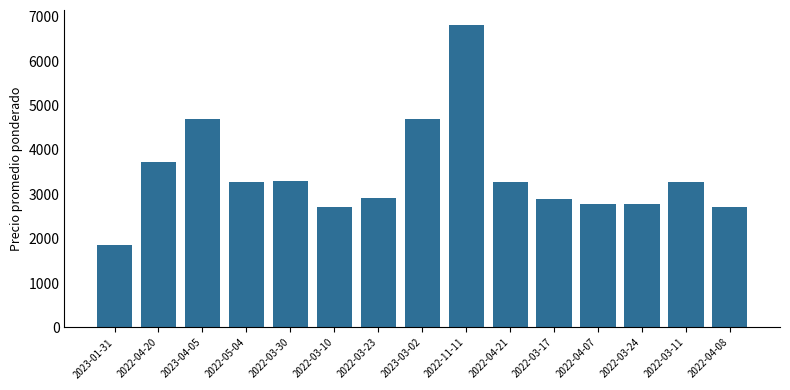

What is the label of the 4th bar from the left?

2022-05-04